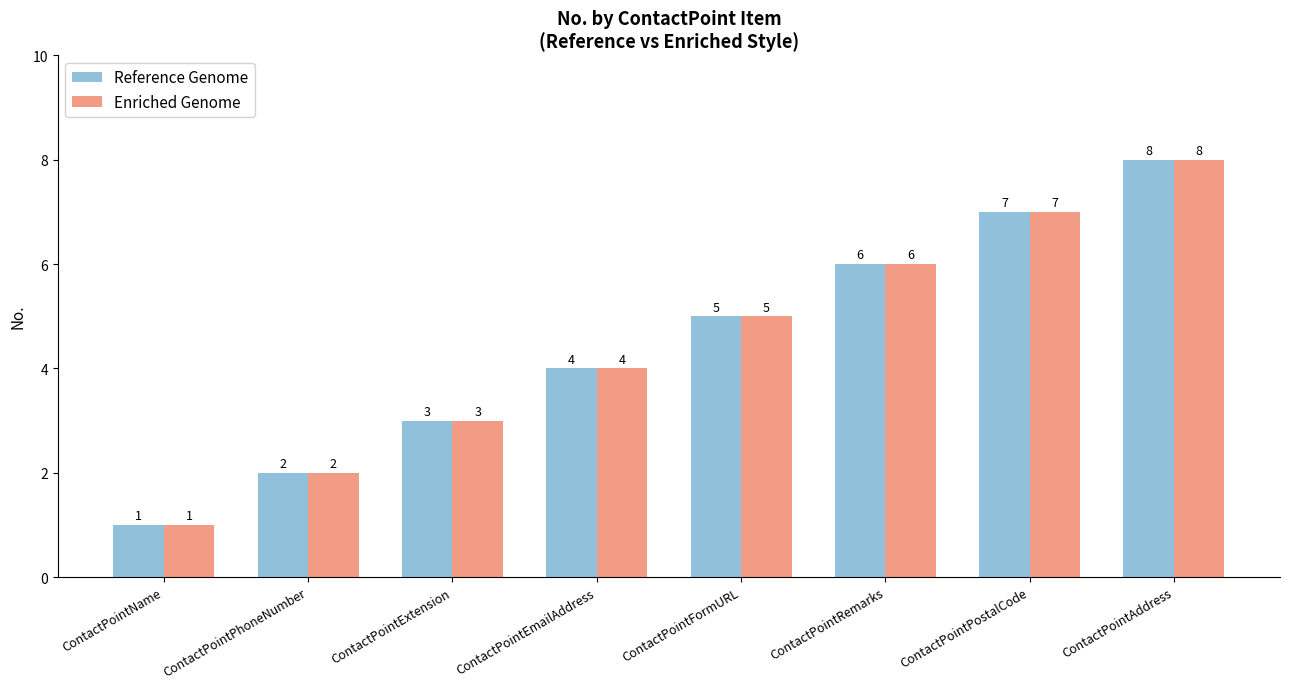

Are the bars horizontal?

No